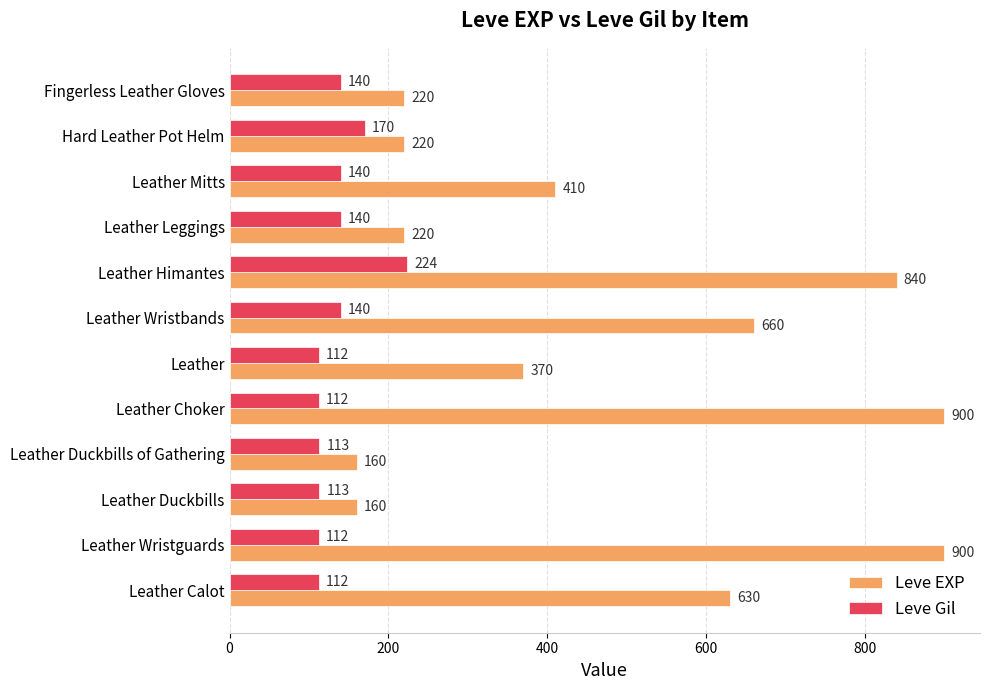

What is the smallest value displayed?

112